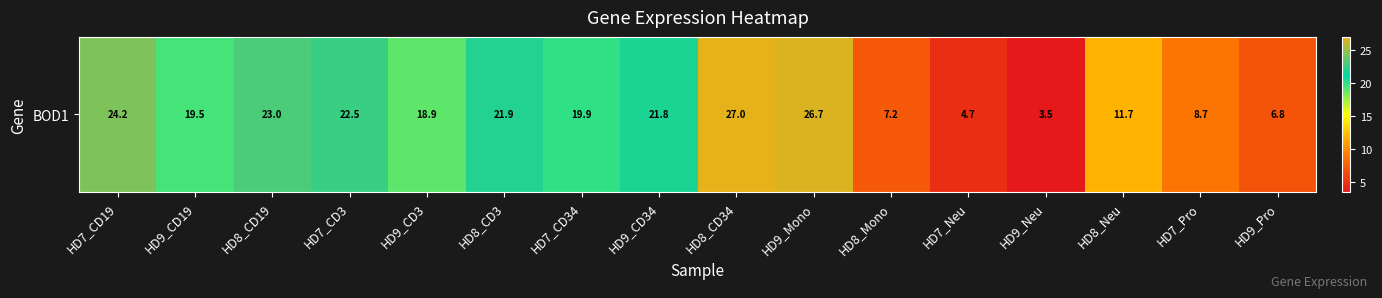

At which label is the value closest to 15?

HD8_Neu